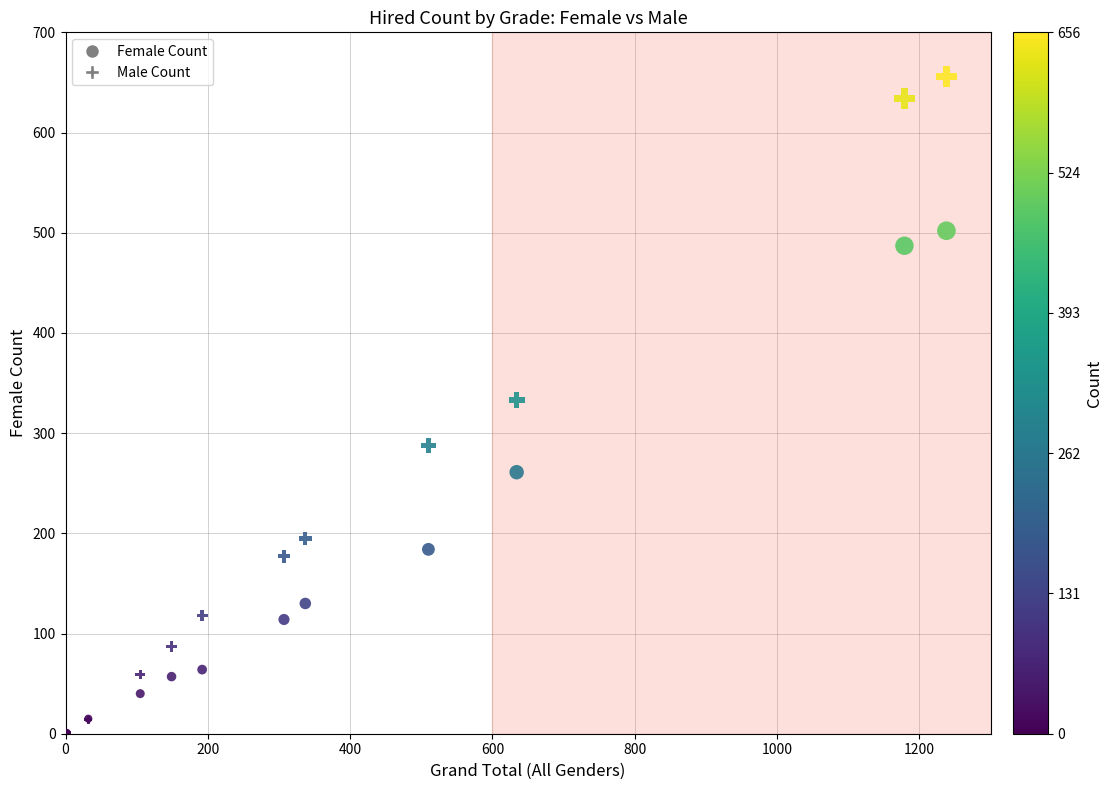

In the Female Count series, what Y value is closest to 251?

261